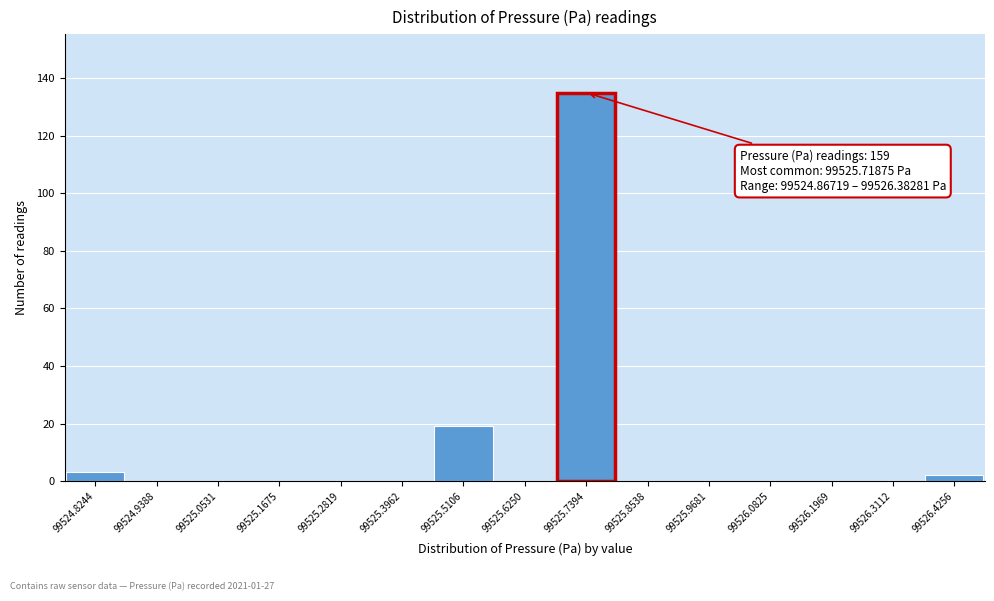

Over which range of the x-axis is the bar tallest?

99525.68 to 99525.80